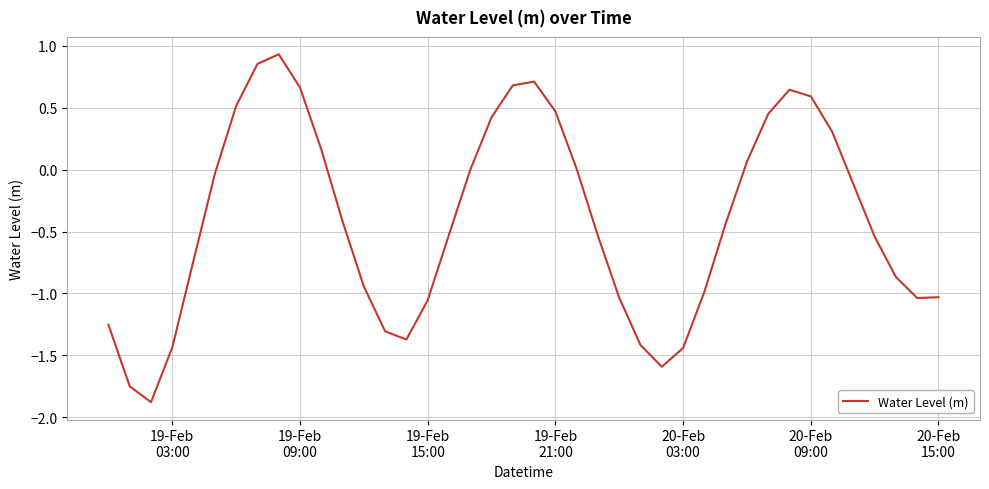

What is the smallest value displayed?

-1.9